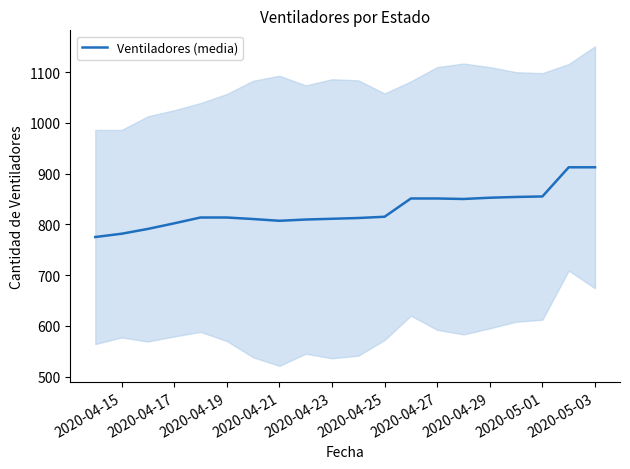

What is the minimum value for Ventiladores (media)?

775.0